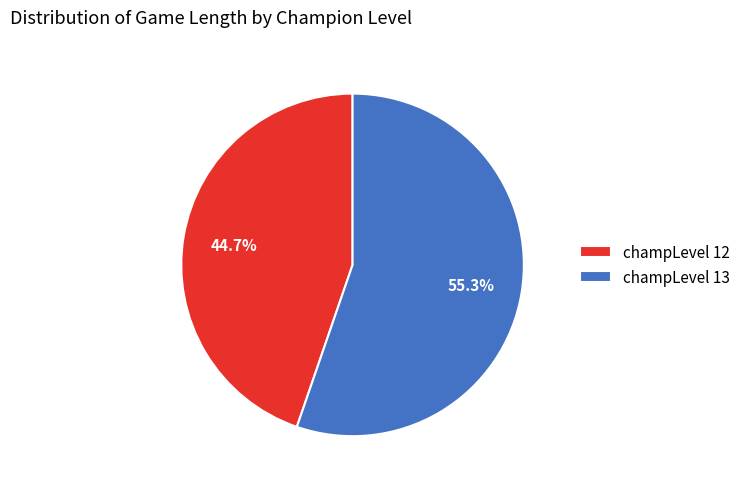

The champLevel 13 slice represents 47% of the pie. True or false?

False